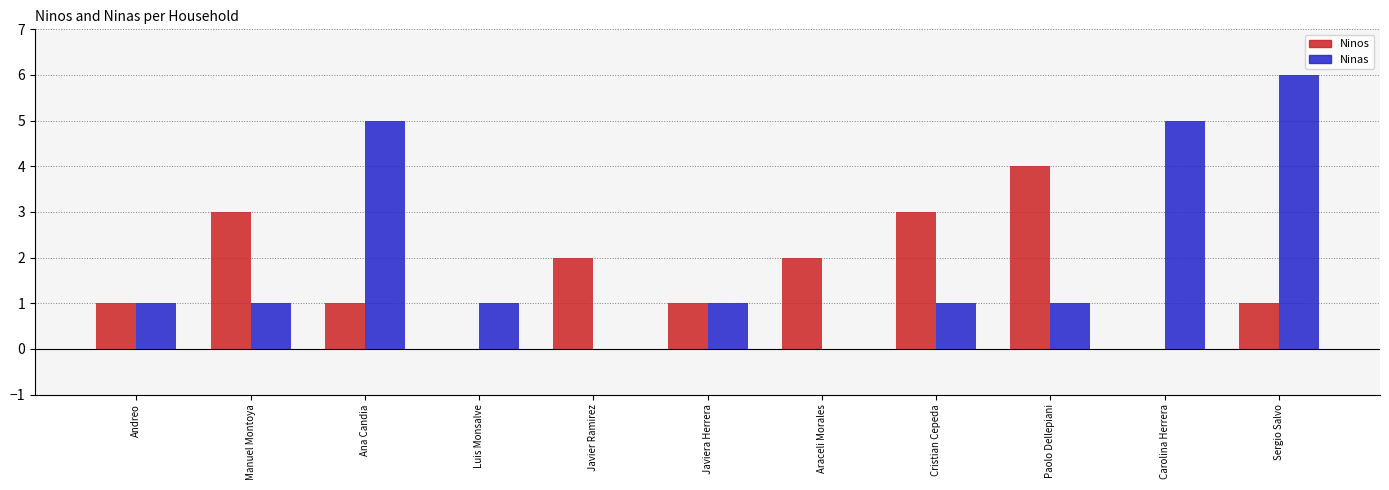

Reading left to right, list all the values displayed in this chart.

Ninos: Andreo=1	Manuel Montoya=3	Ana Candia=1	Luis Monsalve=0	Javier Ramirez=2	Javiera Herrera=1	Araceli Morales=2	Cristian Cepeda=3	Paolo Dellepiani=4	Carolina Herrera=0	Sergio Salvo=1
Ninas: Andreo=1	Manuel Montoya=1	Ana Candia=5	Luis Monsalve=1	Javier Ramirez=0	Javiera Herrera=1	Araceli Morales=0	Cristian Cepeda=1	Paolo Dellepiani=1	Carolina Herrera=5	Sergio Salvo=6